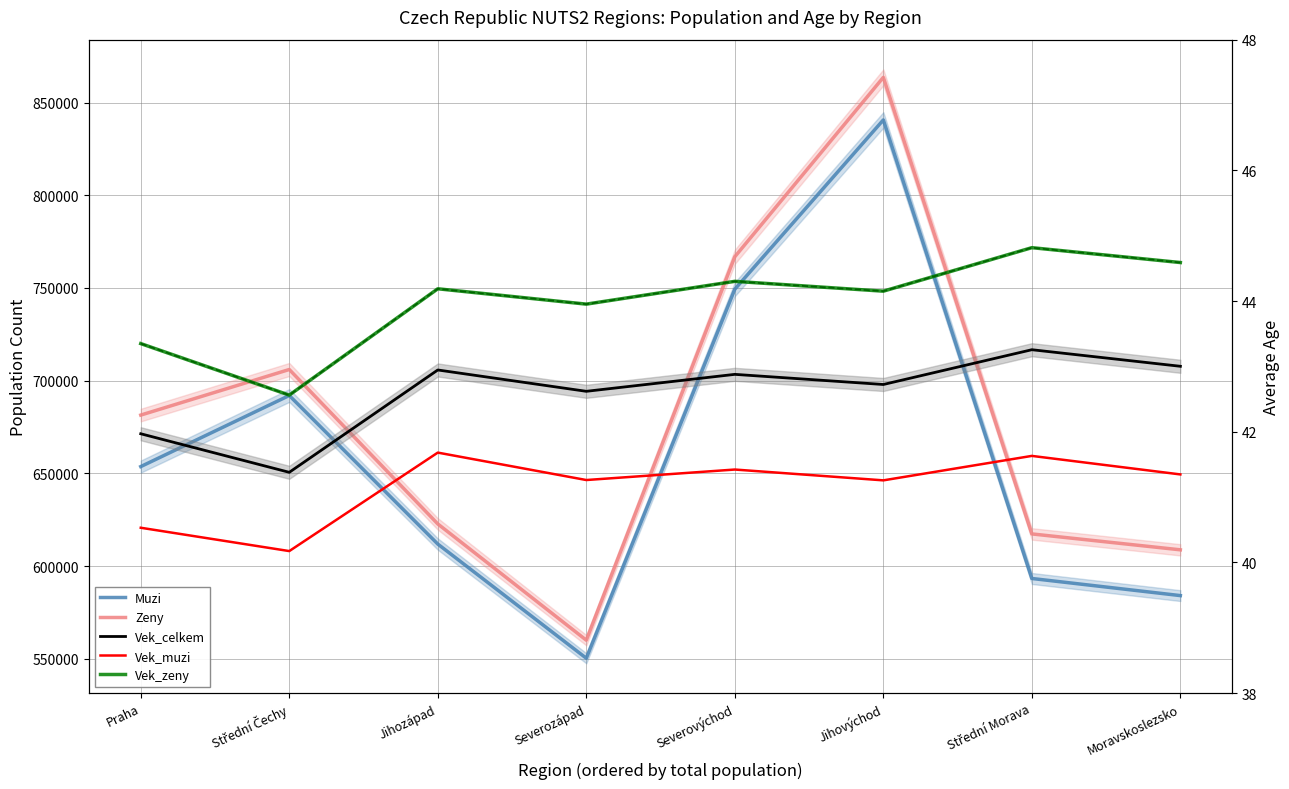

Which label corresponds to the smallest value in the chart?

Střední Čechy